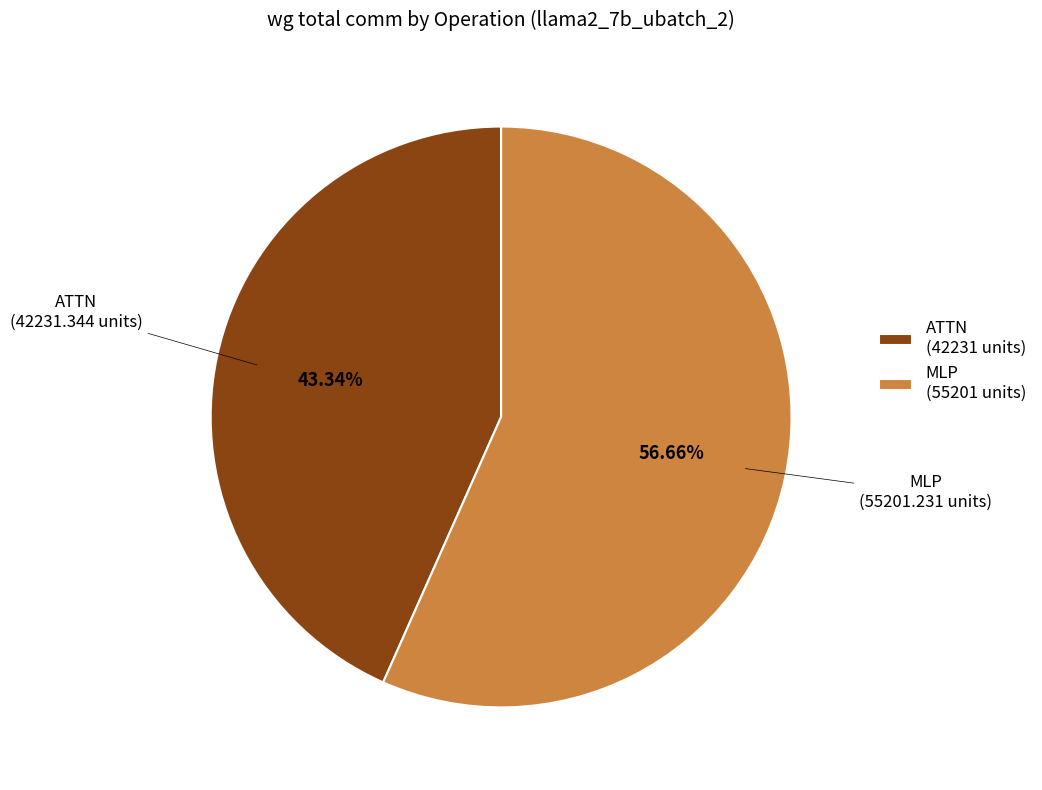

Which category has the smallest portion of the pie?

ATTN